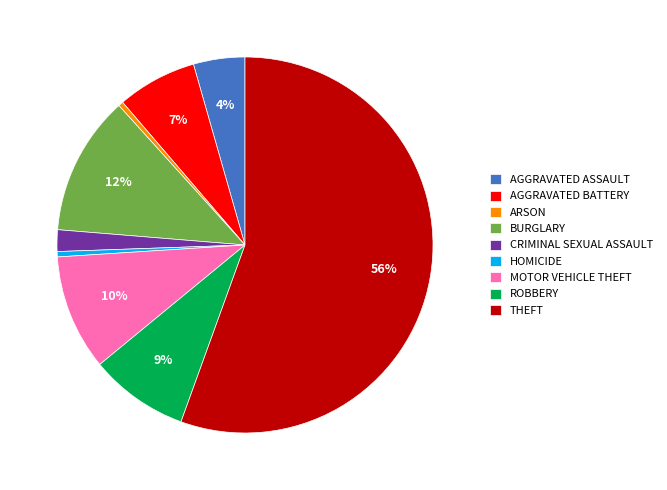

True or false: AGGRAVATED BATTERY accounts for 20% of the total.

False